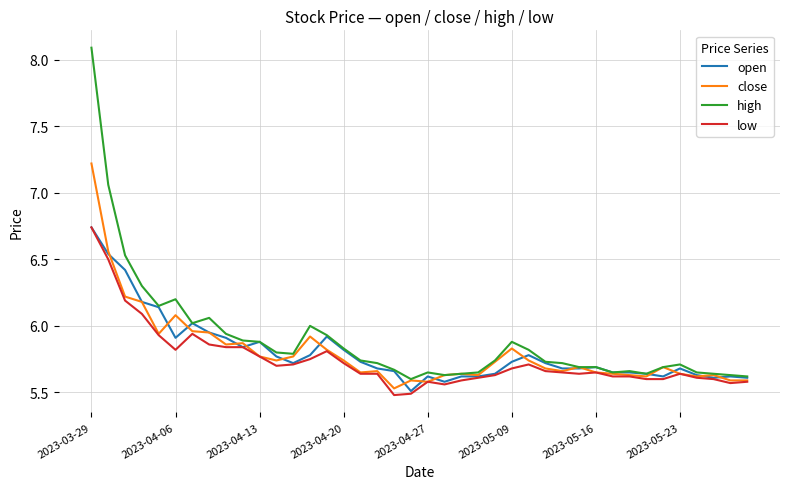

Which series has the widest spread of values?

high